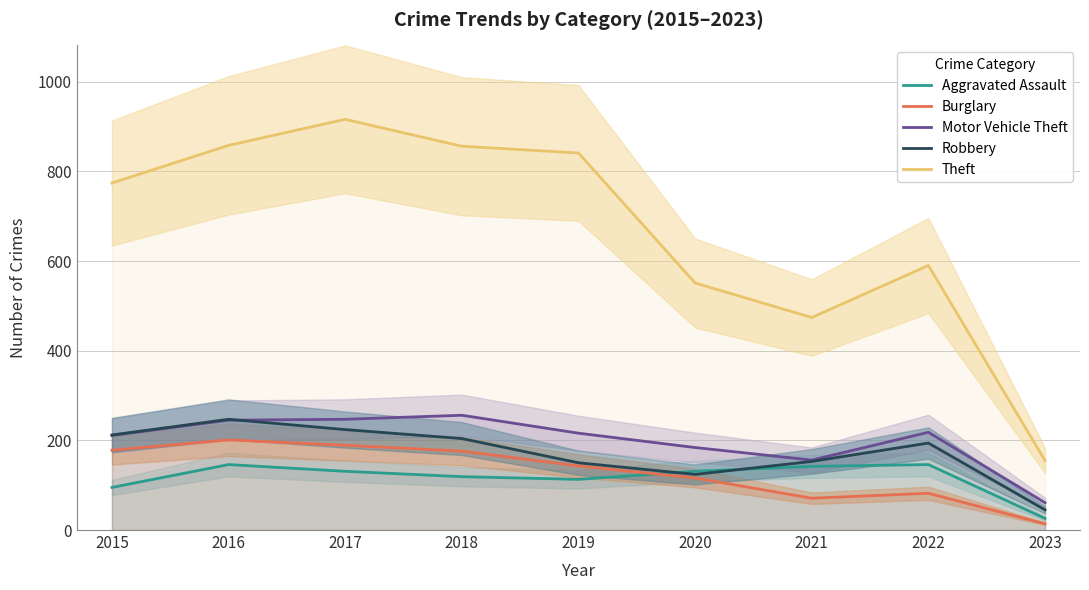

What are all the series names shown in the legend?

Aggravated Assault, Burglary, Motor Vehicle Theft, Robbery, Theft